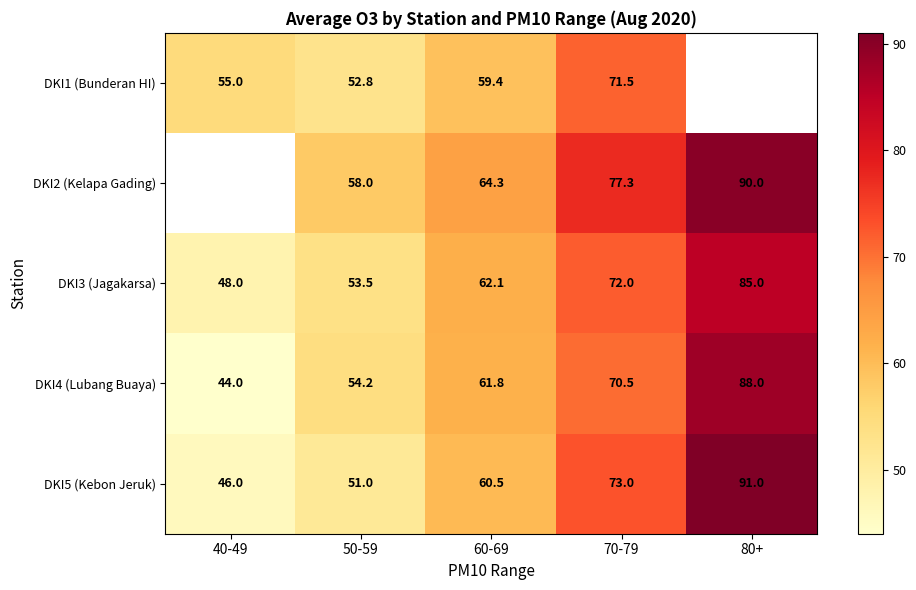

At which label does DKI3 (Jagakarsa) first exceed 62?

60-69